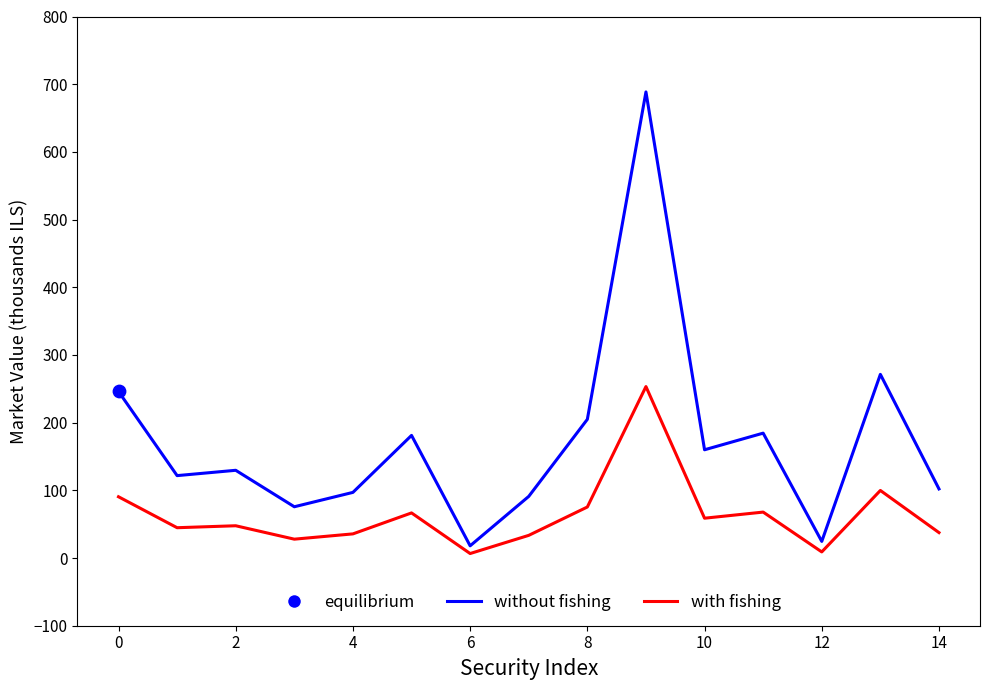

Rank the series by their average value, from lowest to highest.

with fishing, without fishing